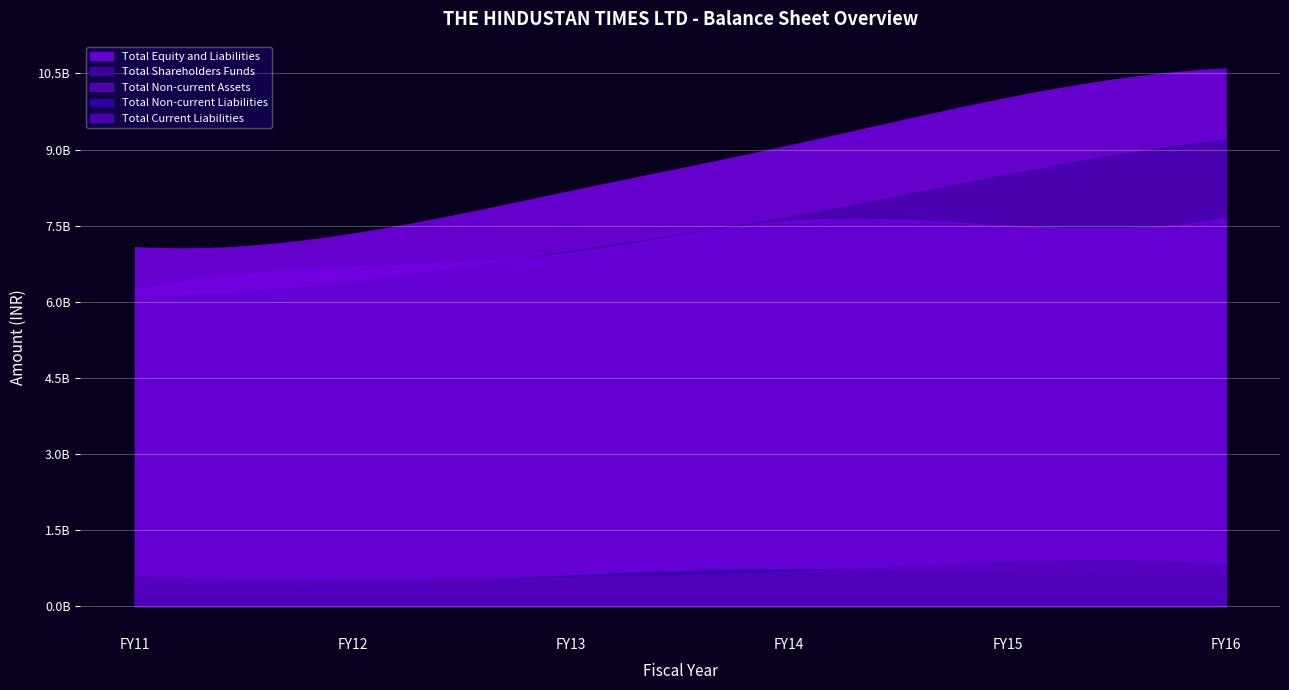

Reading right to left, transcribe all the data shown in this chart.

Total Shareholders Funds: FY16=9187600000	FY15=8505600000	FY14=7675400000	FY13=7007200000	FY12=6405600000	FY11=6091800000
Total Non-current Liabilities: FY16=596600000	FY15=646200000	FY14=729400000	FY13=604800000	FY12=438300000	FY11=391800000
Total Current Liabilities: FY16=813100000	FY15=869200000	FY14=675800000	FY13=574000000	FY12=499900000	FY11=593700000
Total Non-current Assets: FY16=7653700000	FY15=7502500000	FY14=7592800000	FY13=6966700000	FY12=6688000000	FY11=6239700000
Total Equity and Liabilities: FY16=10597300000	FY15=10021000000	FY14=9080600000	FY13=8186000000	FY12=7343800000	FY11=7077300000